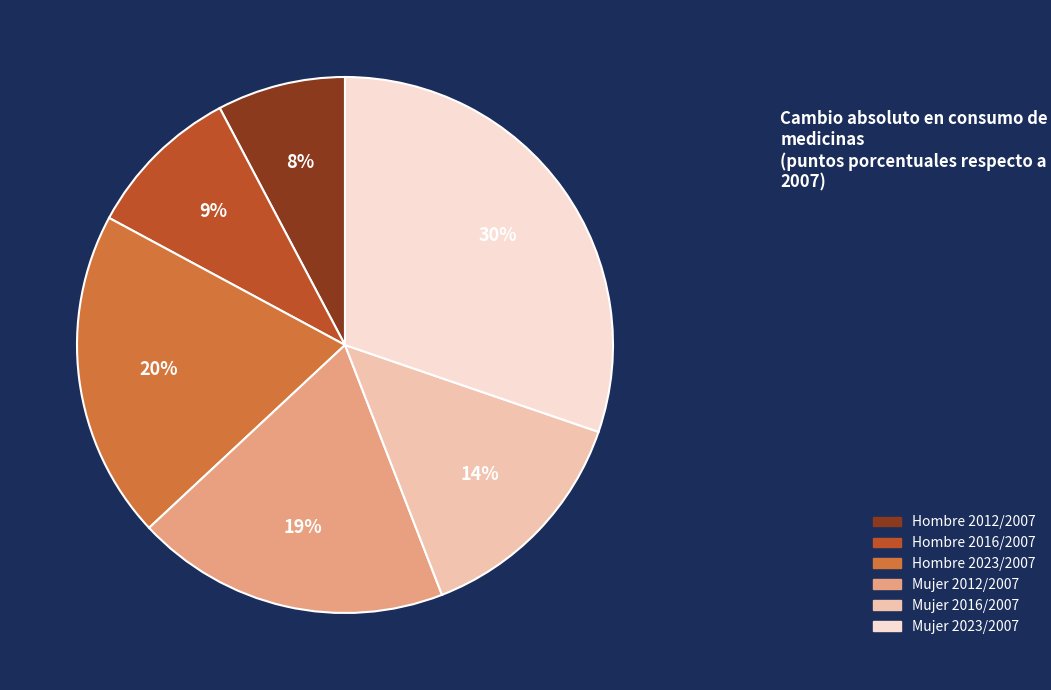

Count the number of slices in the pie.

6